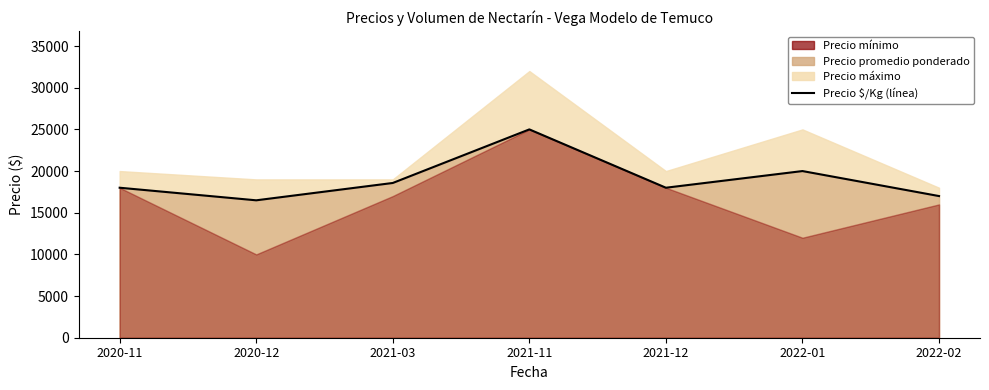

Which label corresponds to the largest value in the chart?

2021-11